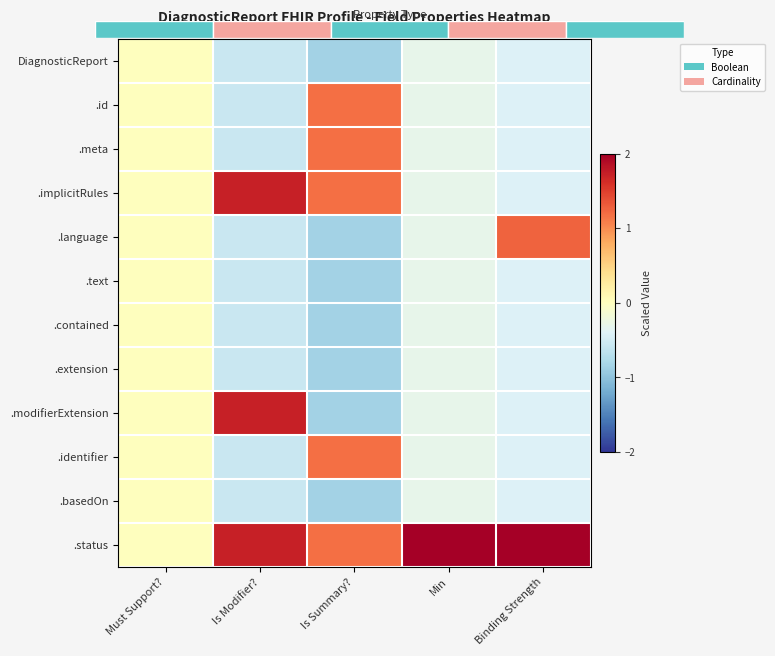

Which series changed the most between Must Support? and Min?

.status